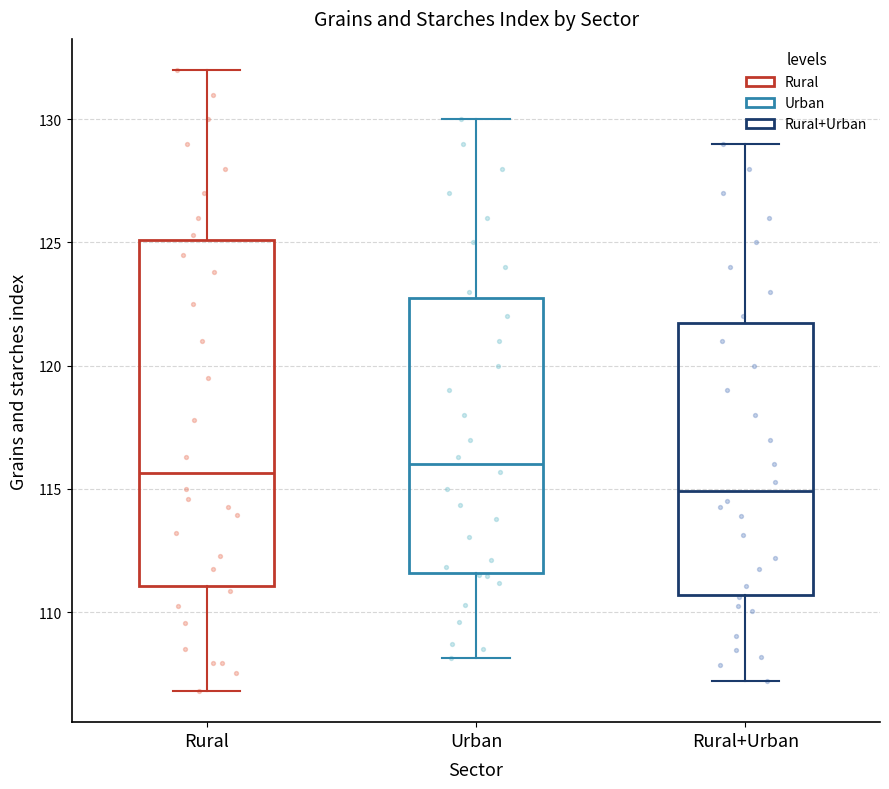

Which box is the tallest, from its lower edge to its upper edge?

Rural